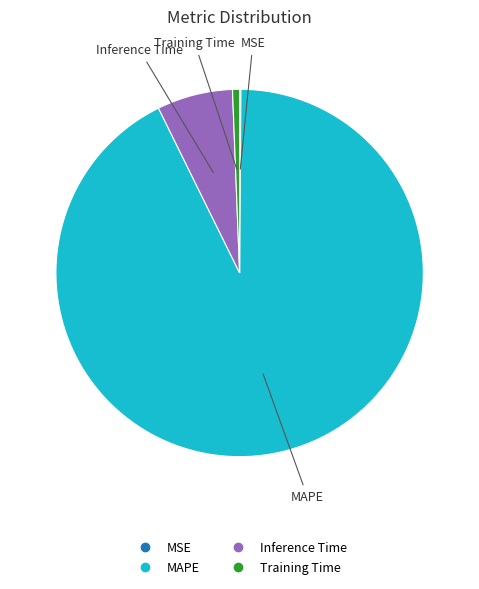

Is it true that MAPE is 98% of the pie?

False